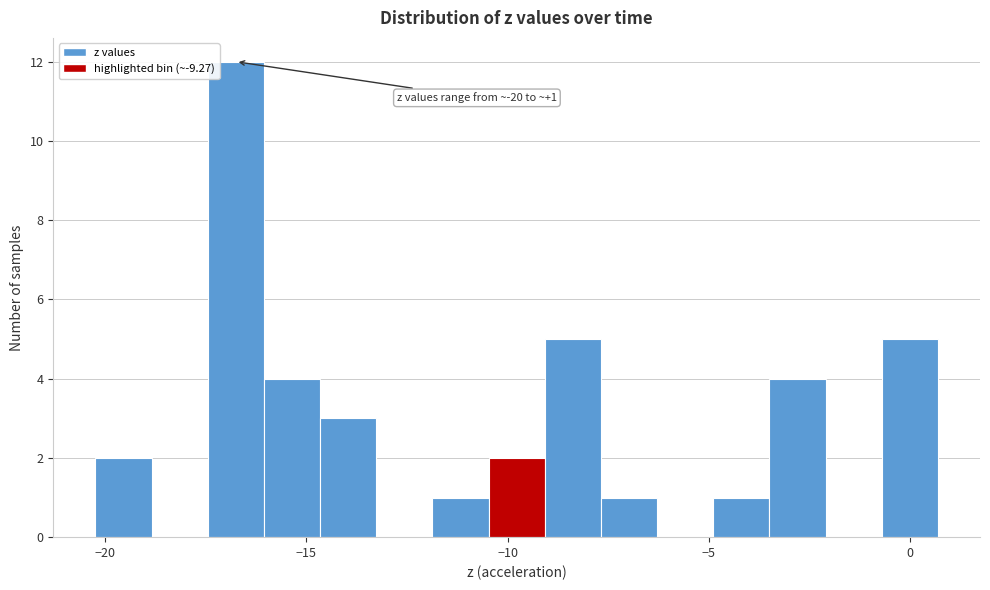

Read against the x-axis, roughly where is the centre of the tallest bar?

-16.5